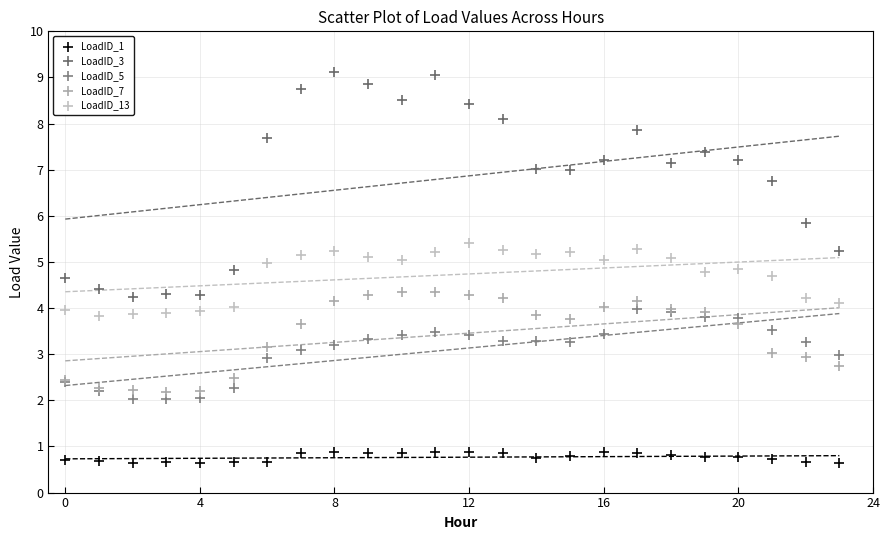

Which series reaches the minimum Y coordinate?

LoadID_1